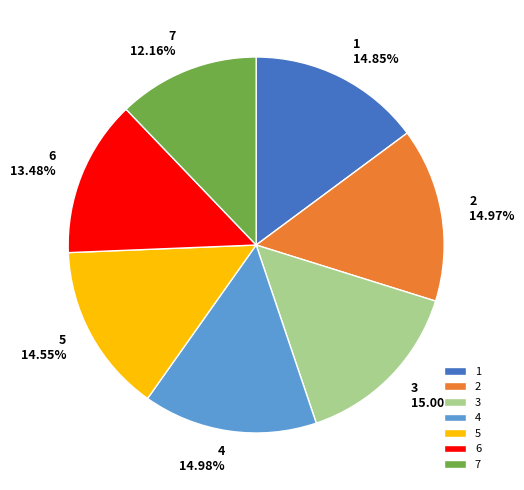

Which slice is the smallest?

7